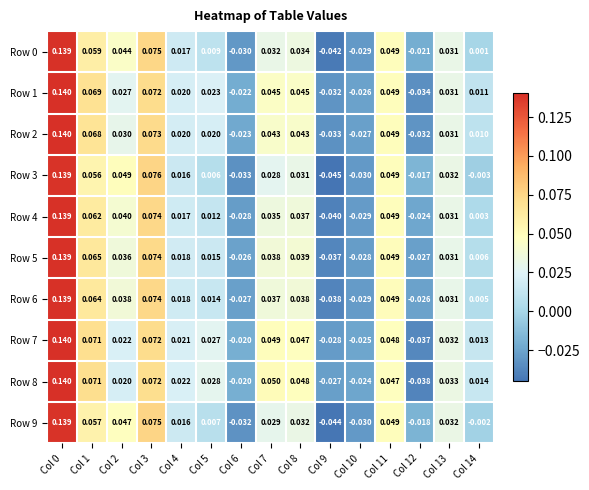

Count the number of categories in the chart.

15